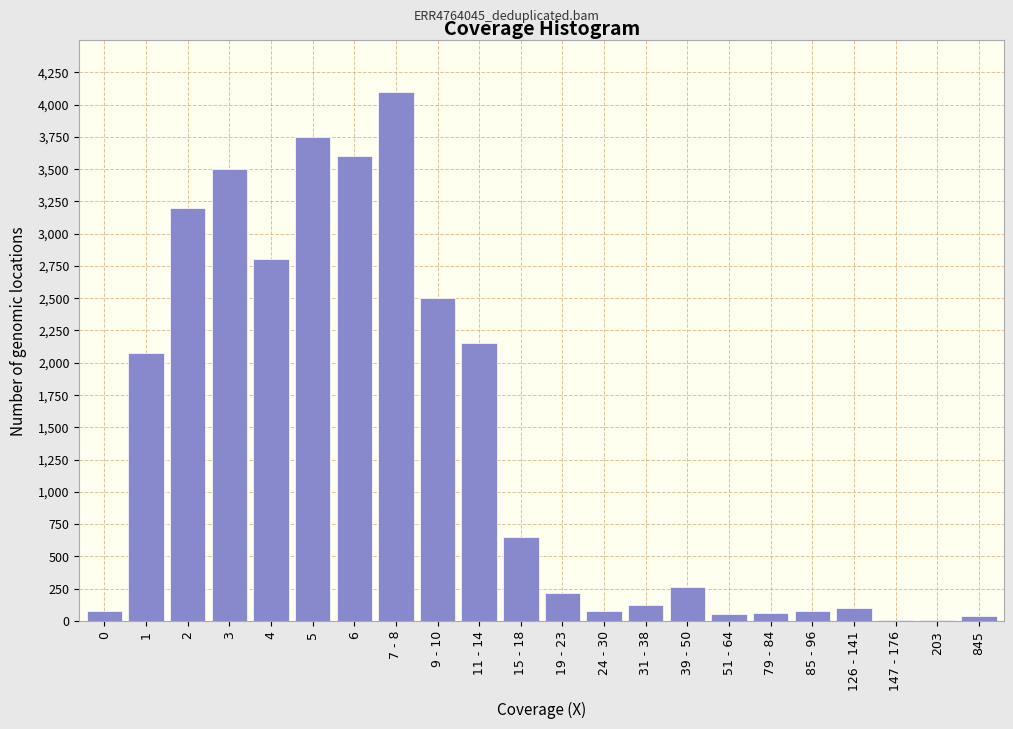

At which category does the chart reach its peak across all series?

7 - 8